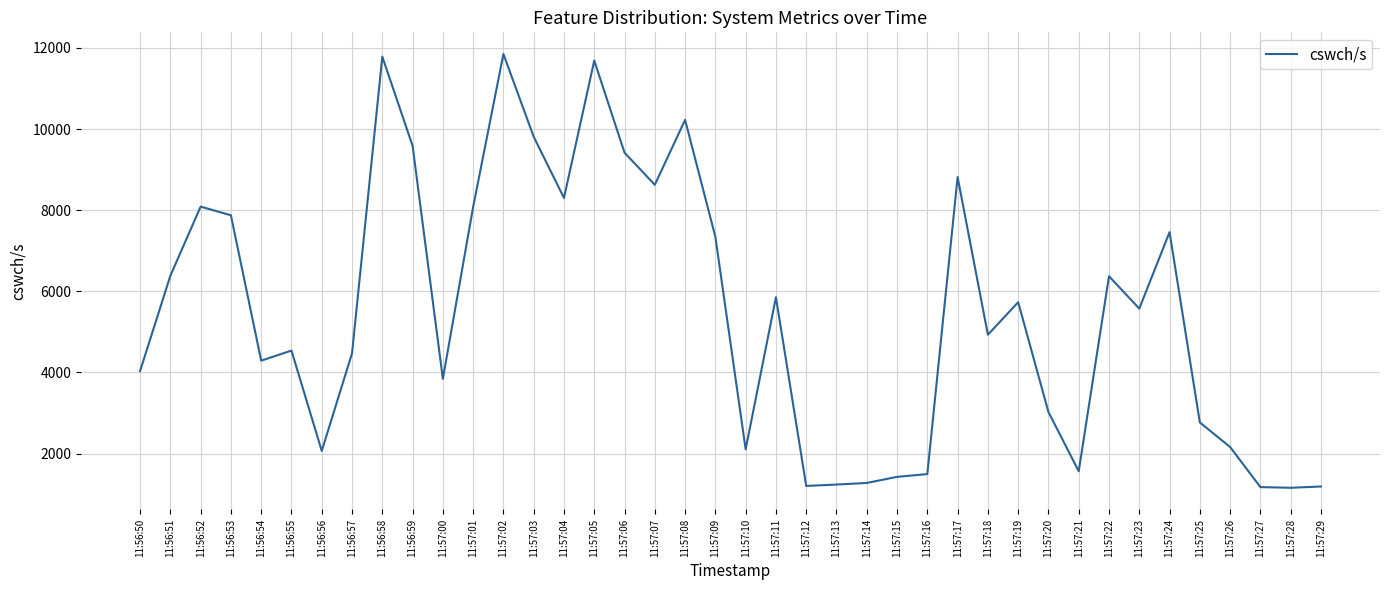

The value at 11:57:05 is 6737. True or false?

False